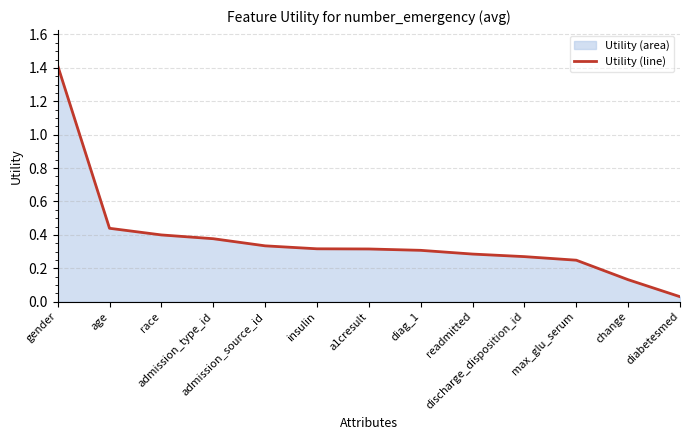

What position from the left is readmitted?

9